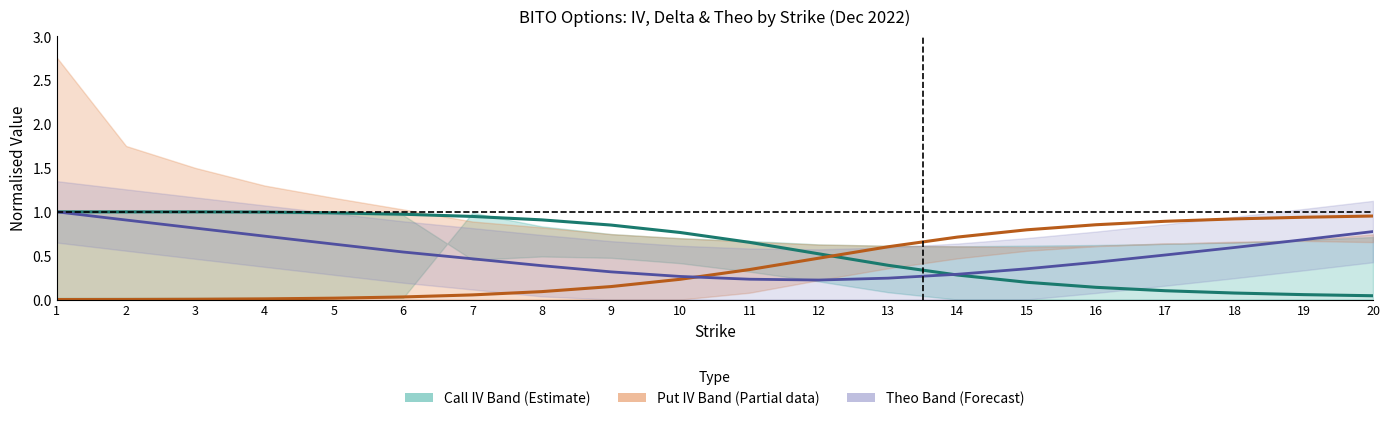

The Call Delta series shows 1.0 at 3. True or false?

True